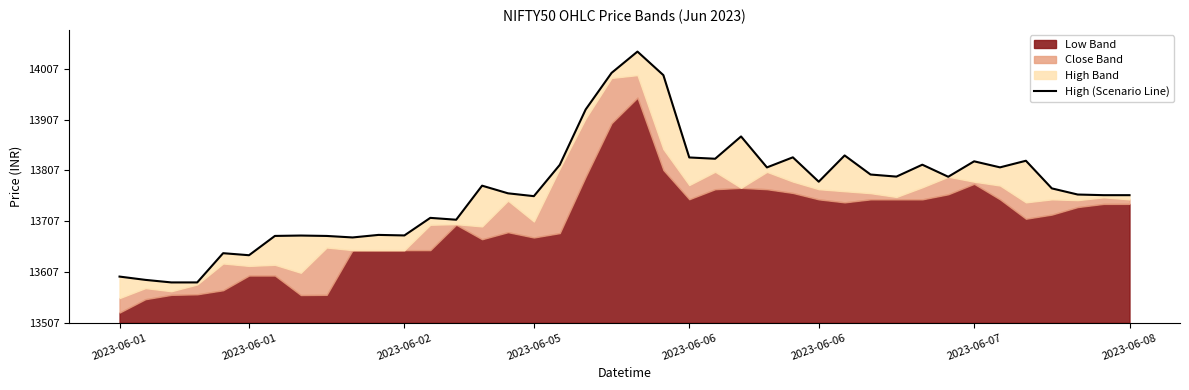

Where does the data first go above 269?

14